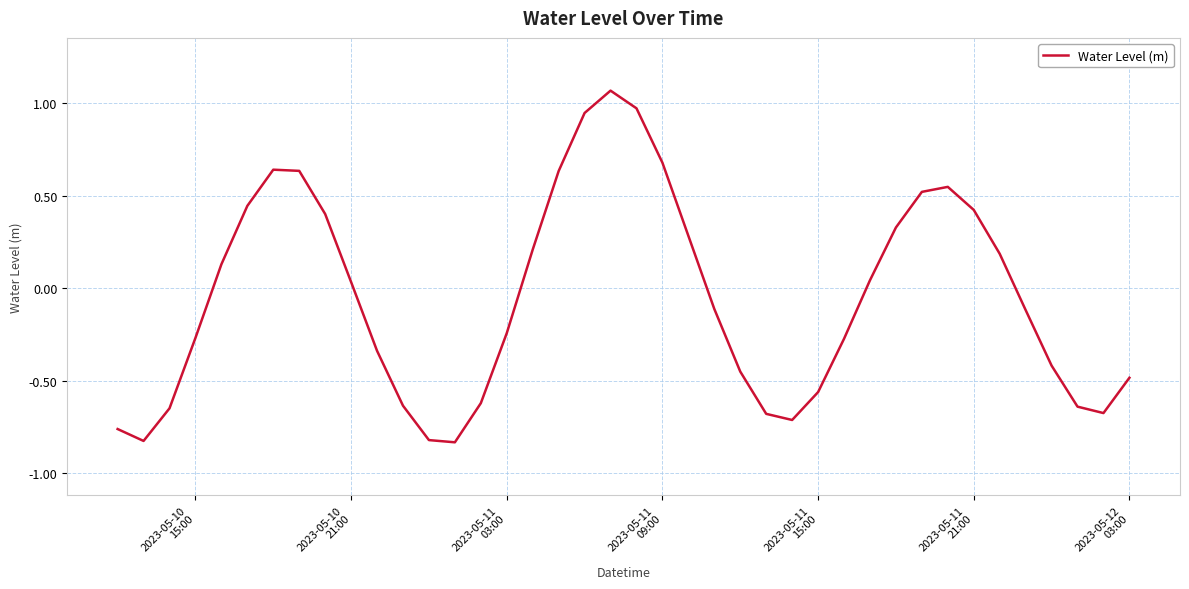

Reading left to right, list all the values displayed in this chart.

-0.8	-0.8	-0.6	-0.3	0.1	0.4	0.6	0.6	0.4	0.0	-0.3	-0.6	-0.8	-0.8	-0.6	-0.2	0.2	0.6	0.9	1.1	1.0	0.7	0.3	-0.1	-0.4	-0.7	-0.7	-0.6	-0.3	0.0	0.3	0.5	0.5	0.4	0.2	-0.1	-0.4	-0.6	-0.7	-0.5